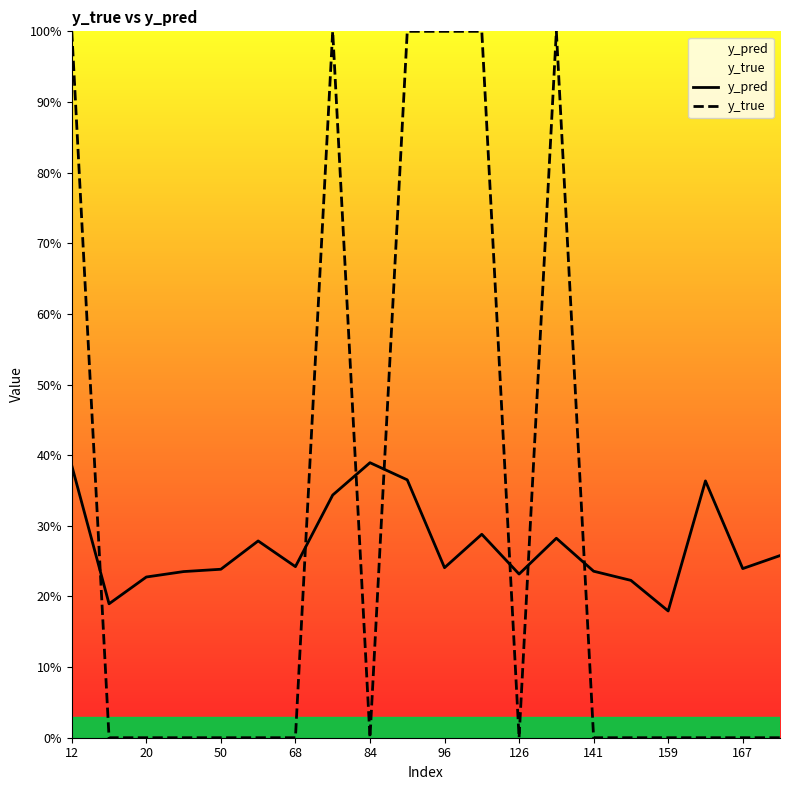

At how many categories does at least one series exceed 0?

20